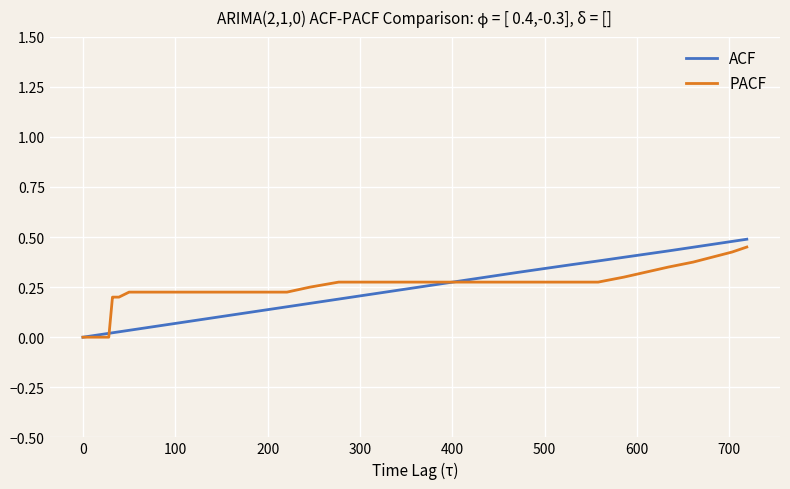

Does the chart display data point markers on the line(s)?

No